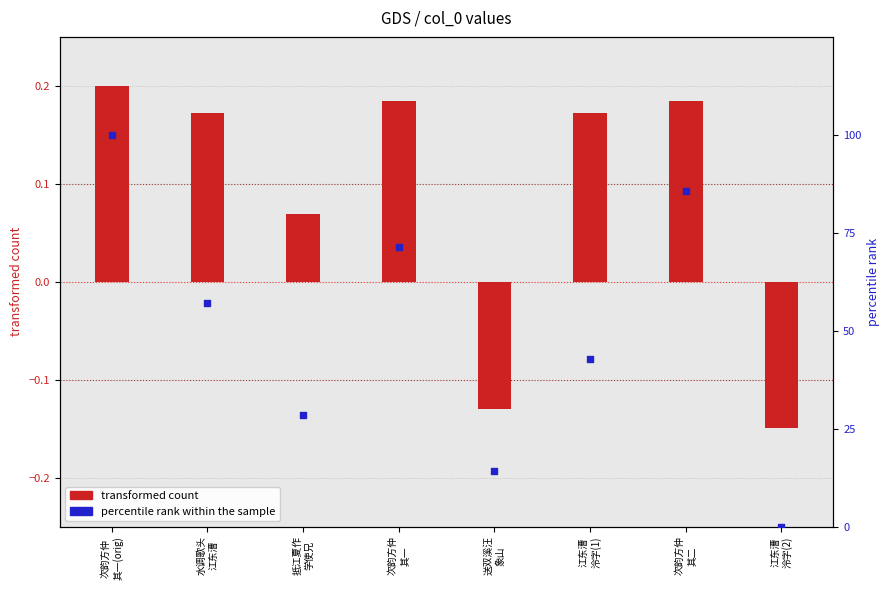

Which series contains the lowest Y value?

transformed count